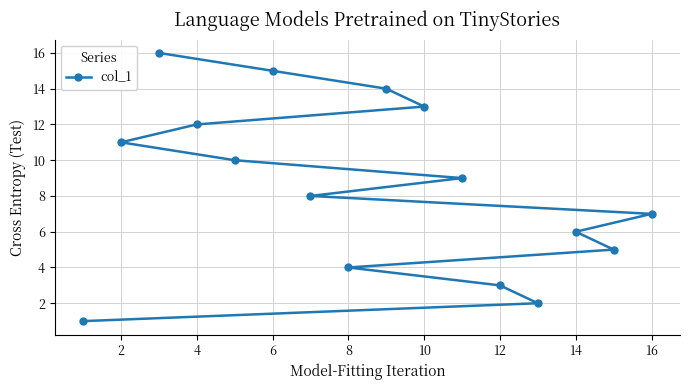

What is the change in value from 8 to 14?

+2